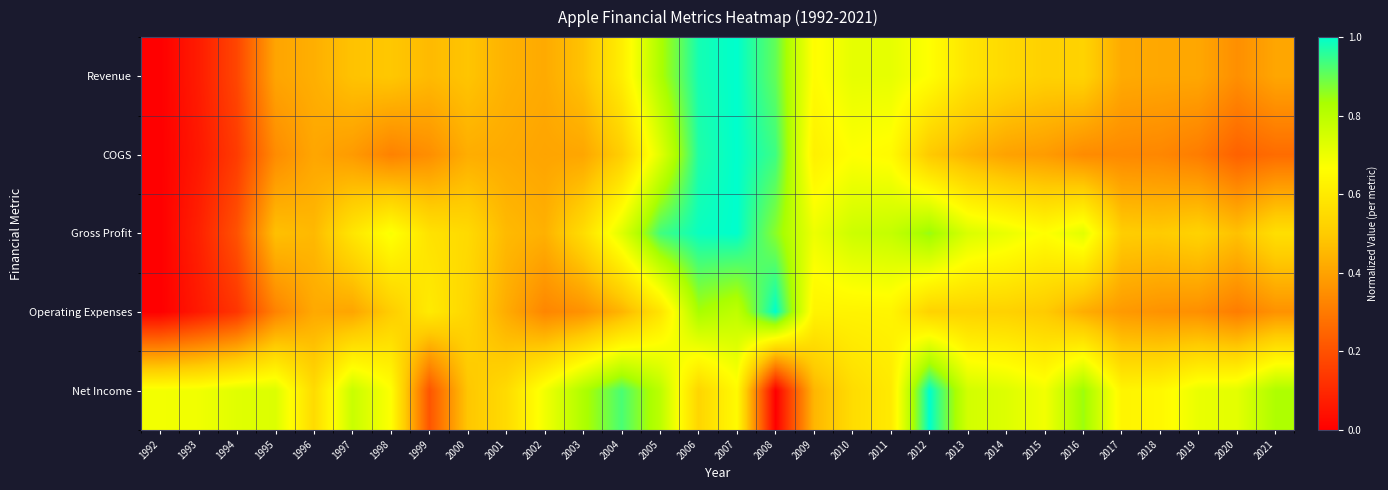

At which category is the sum across all series the highest?

2007